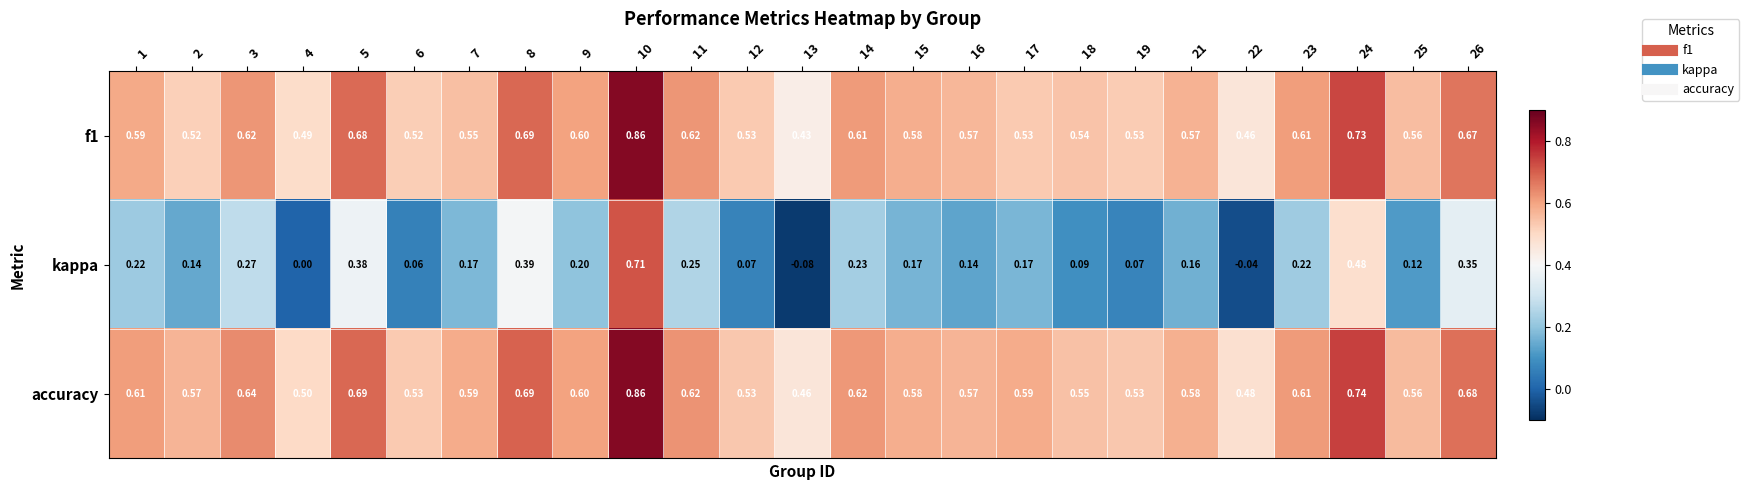

Which label corresponds to the smallest value in the chart?

13